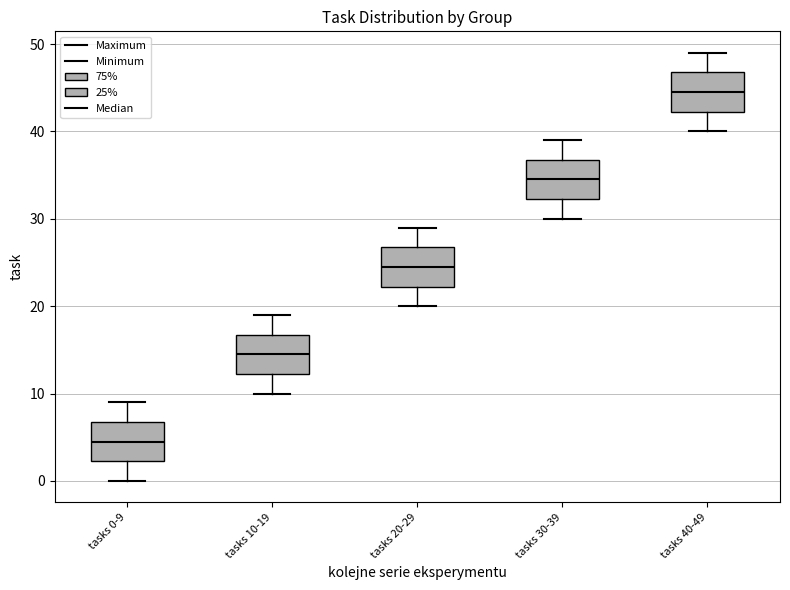

Where does the lower whisker of the box for tasks 0-9 end on the y-axis? The values are not printed on the chart, so give them approximately, as read against the axis.

0